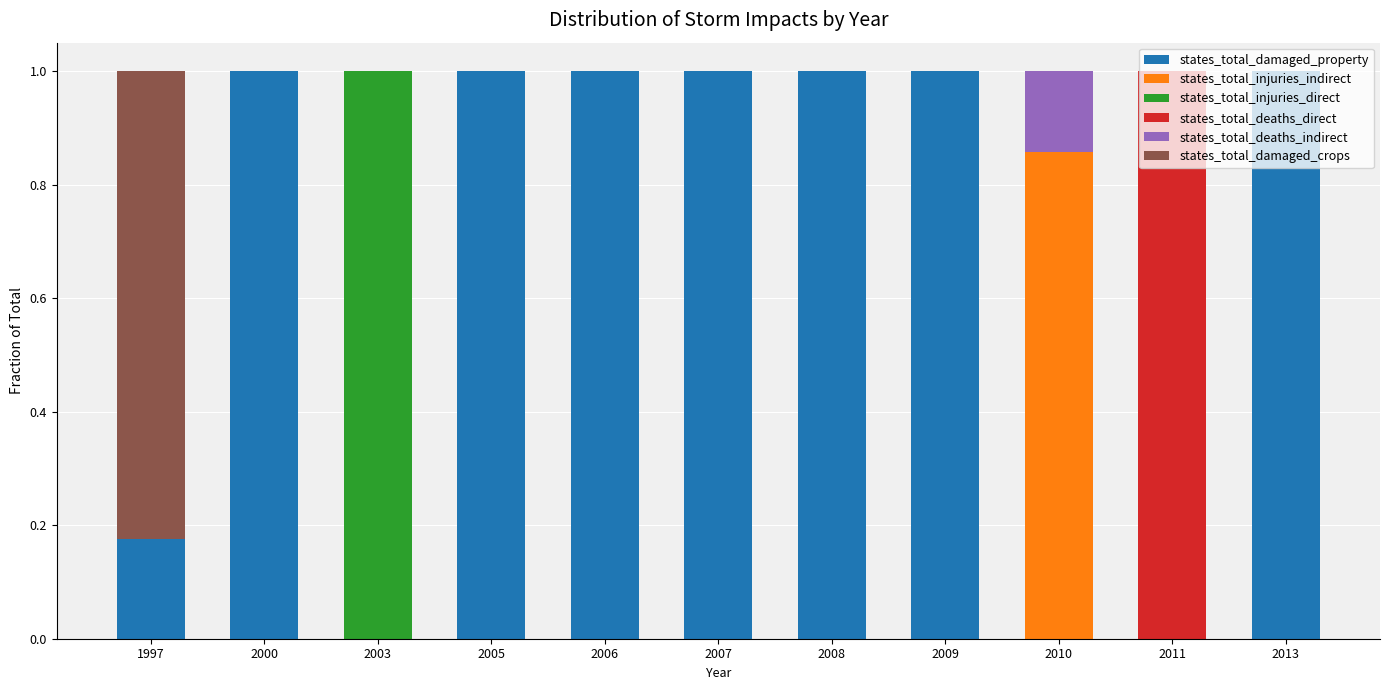

What is the total value across all series at 2000?

1.0